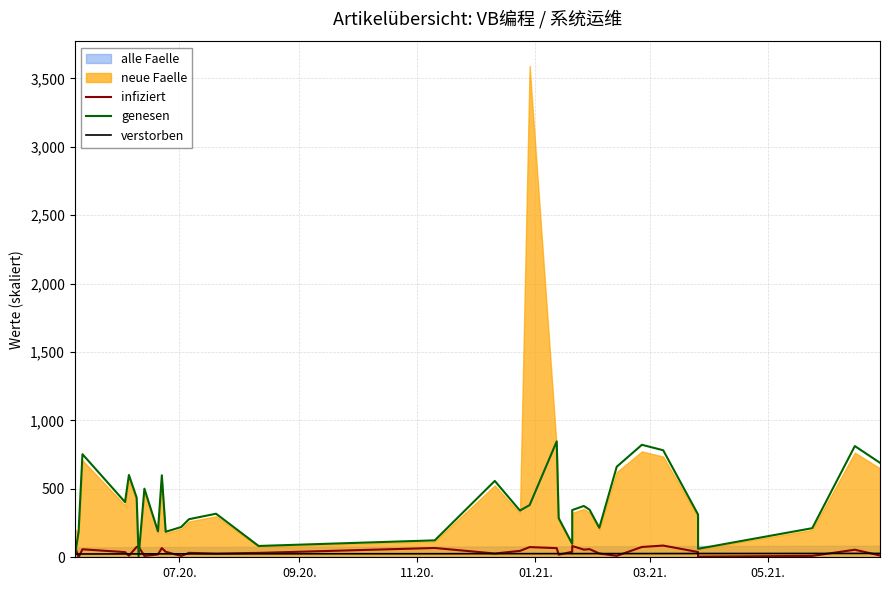

Which series has the largest total across all categories?

genesen